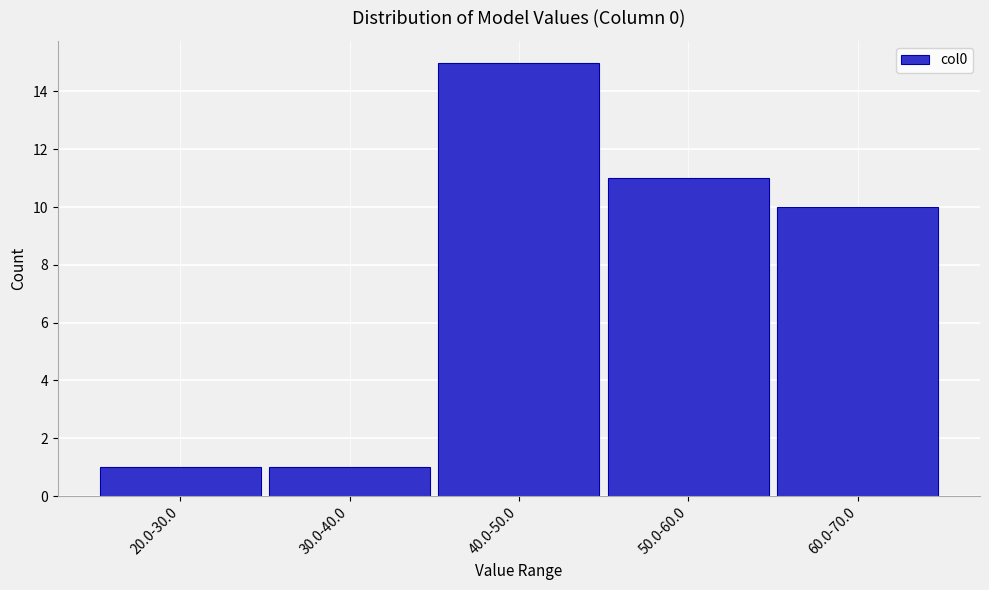

Reading left to right, extract all data points from this chart.

1	1	15	11	10